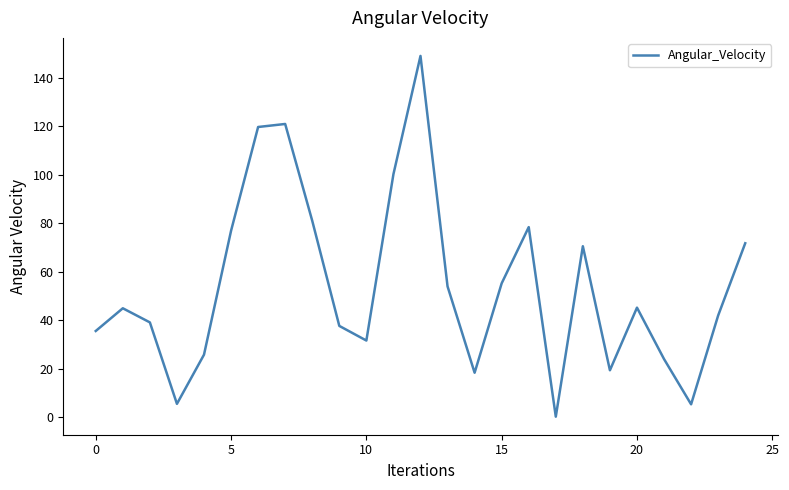

What is the greatest value displayed?

149.0